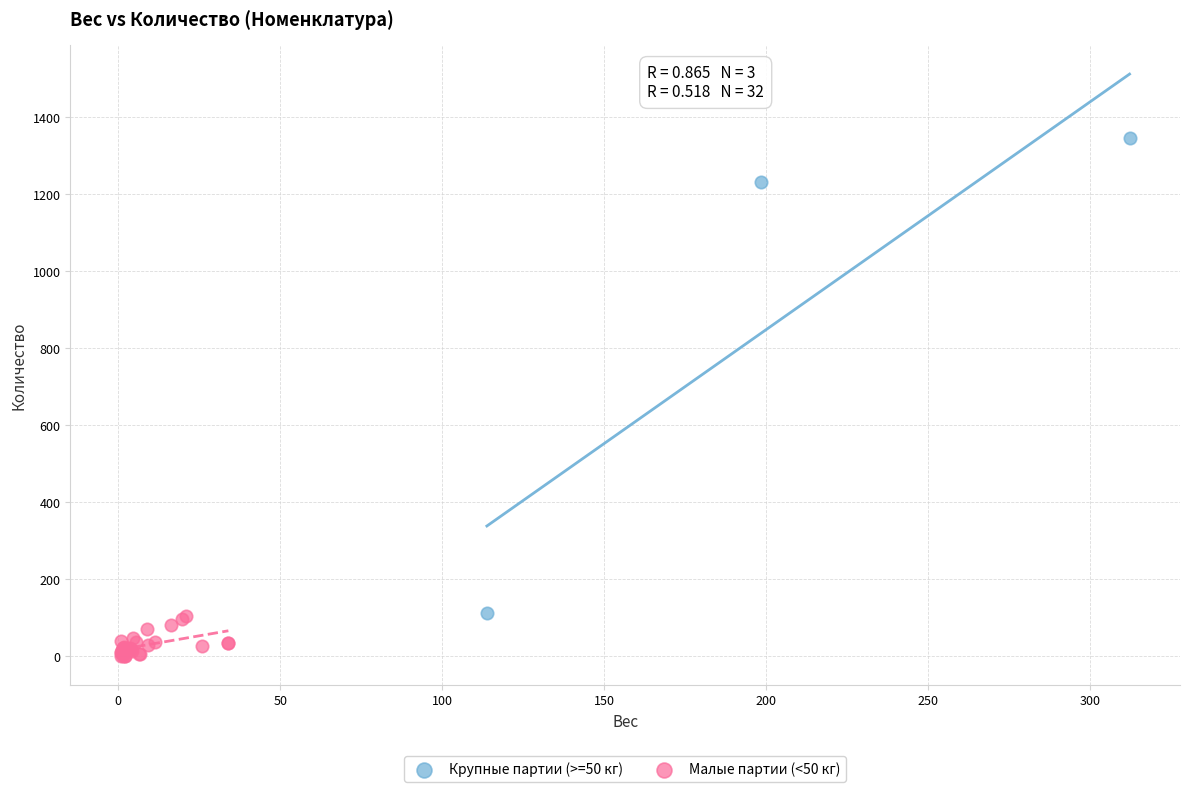

Which series reaches the maximum Y coordinate?

Крупные партии (>=50 кг)